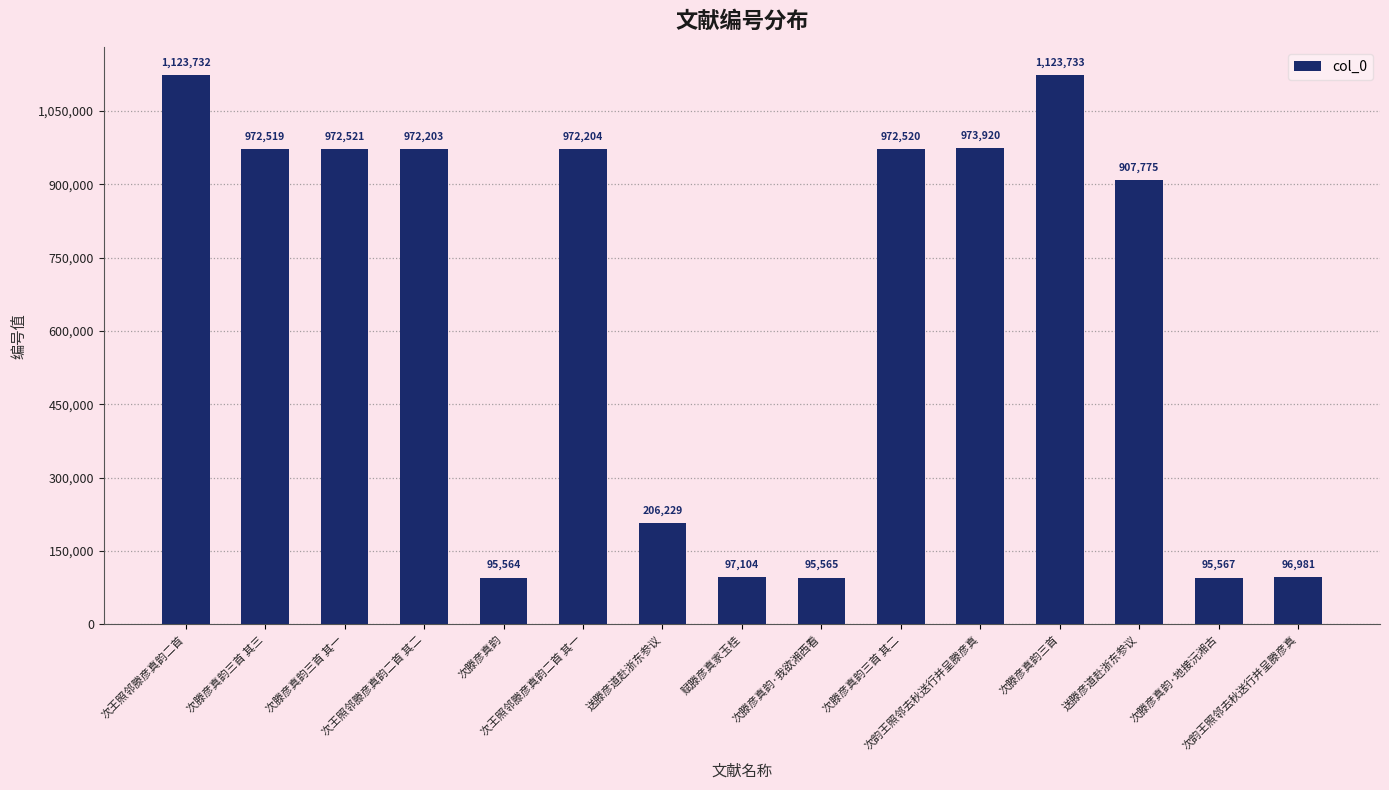

How many data points does each series have?

15